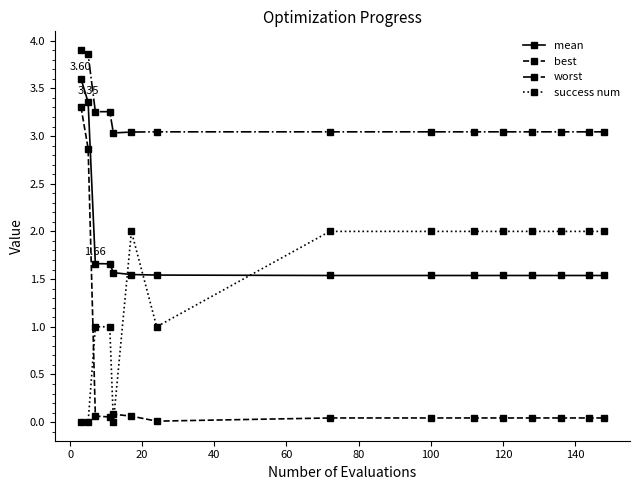

After their last crossing, which series has the higher values: success num or mean?

success num